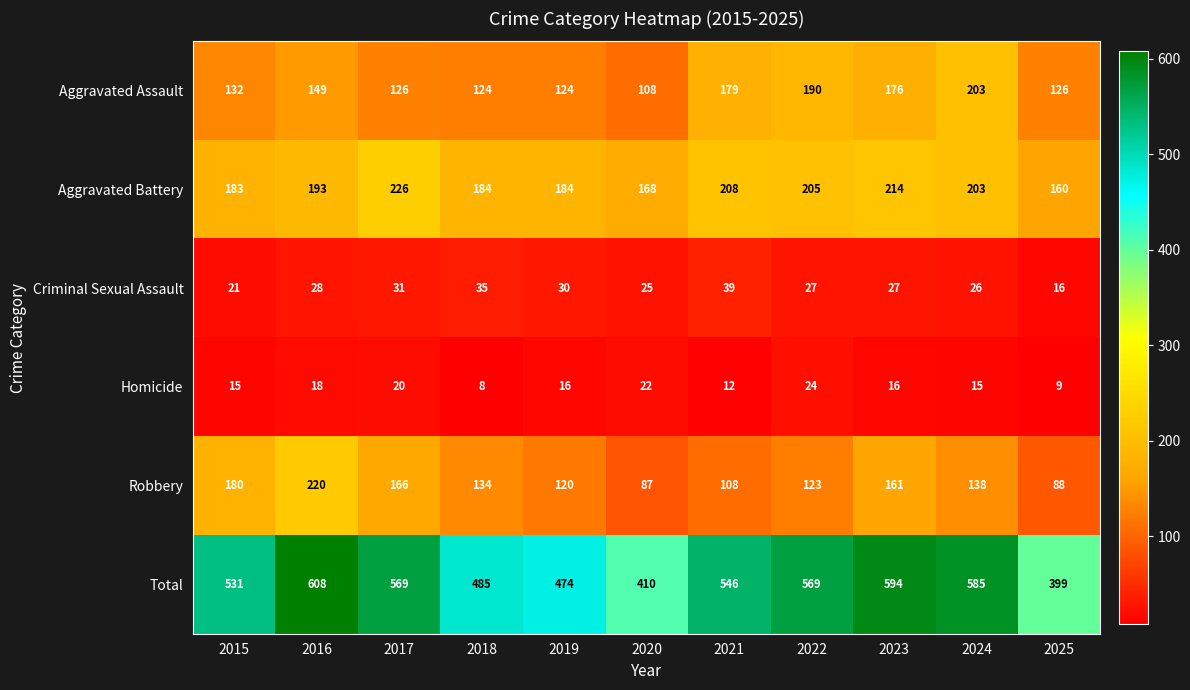

Which series has the widest spread of values?

Total